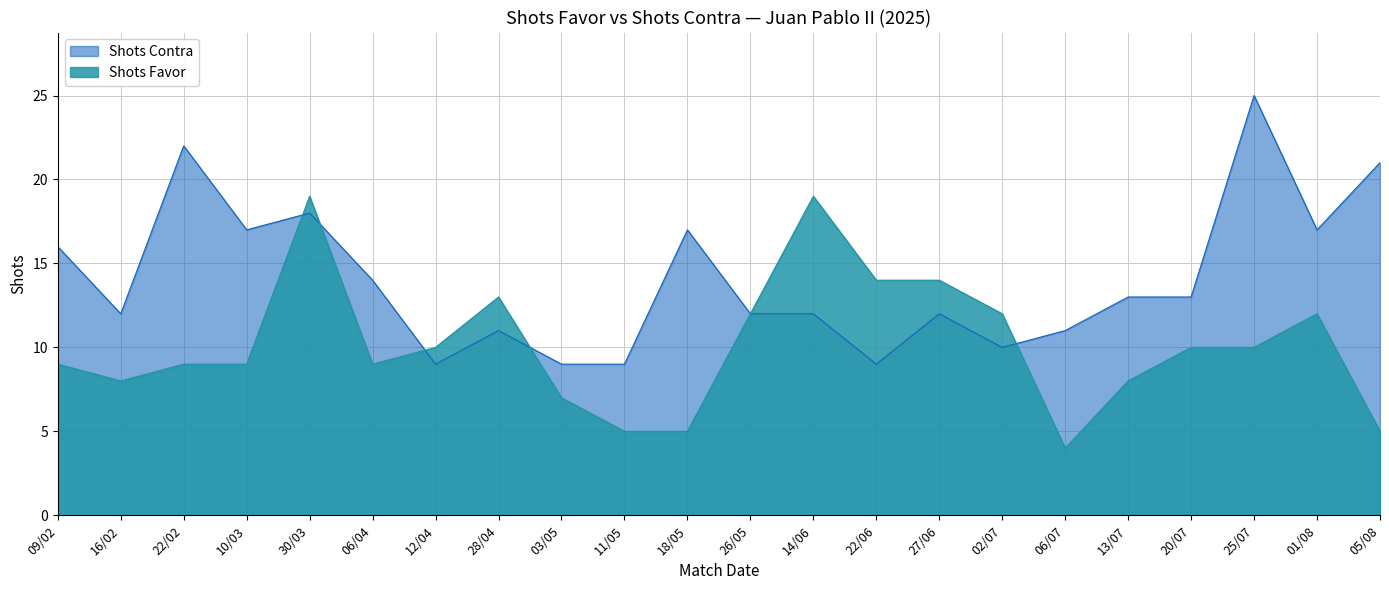

True or false: Shots Contra has more than 1 points higher than both neighbors.

True